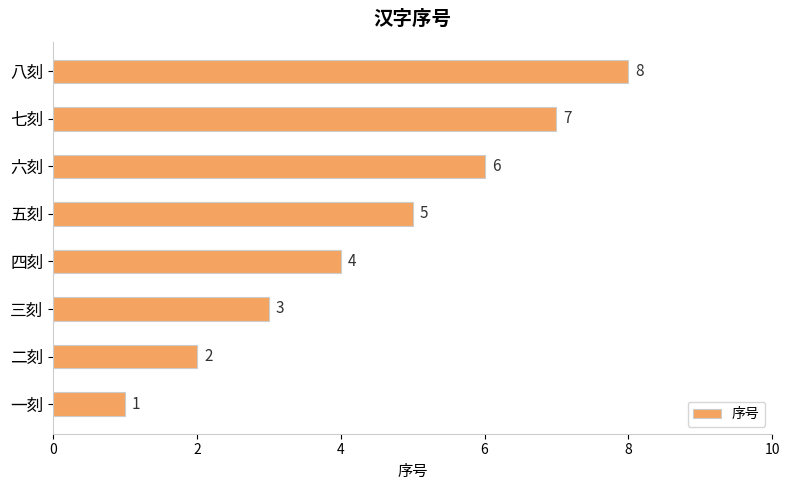

Does the chart contain any negative values?

No